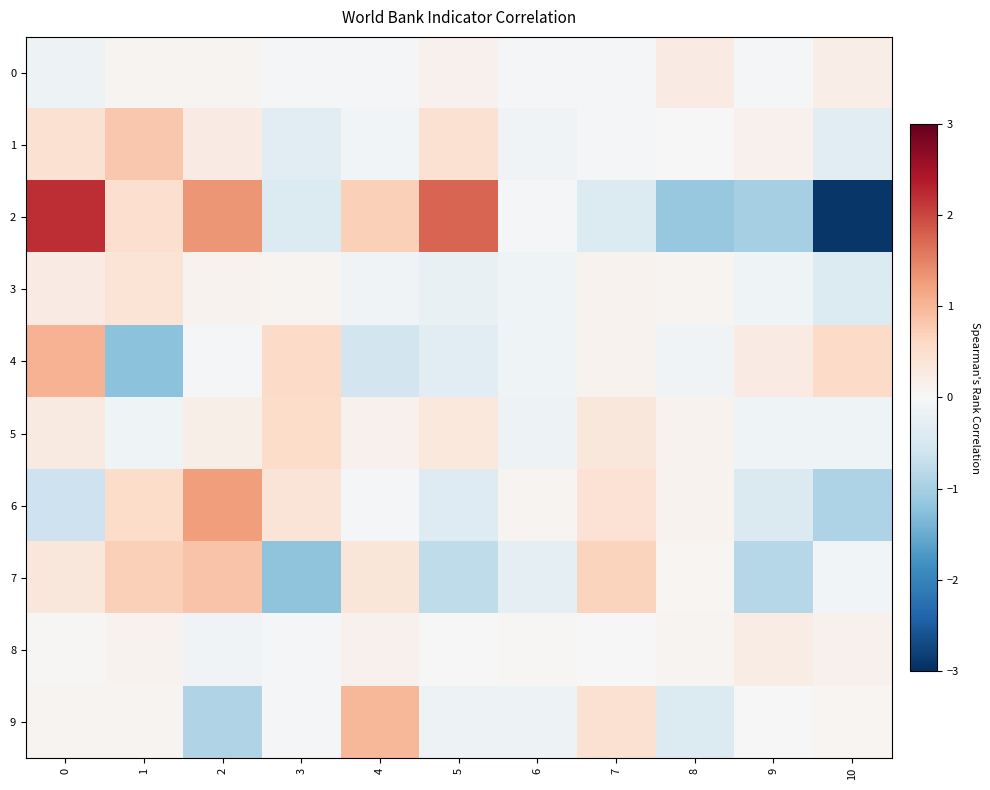

Reading right to left, what are all the values shown in this chart?

0: 10=0.2	9=-0.1	8=0.3	7=-0.1	6=-0.1	5=0.1	4=-0.1	3=-0.0	2=0.1	1=0.1	0=-0.1
1: 10=-0.3	9=0.1	8=0.0	7=-0.1	6=-0.1	5=0.5	4=-0.1	3=-0.3	2=0.2	1=0.8	0=0.4
2: 10=-2.9	9=-1.0	8=-1.1	7=-0.4	6=-0.1	5=1.7	4=0.7	3=-0.4	2=1.3	1=0.5	0=2.2
3: 10=-0.4	9=-0.1	8=0.1	7=0.1	6=-0.1	5=-0.2	4=-0.1	3=0.1	2=0.1	1=0.4	0=0.2
4: 10=0.6	9=0.2	8=-0.1	7=0.1	6=-0.1	5=-0.3	4=-0.5	3=0.6	2=-0.1	1=-1.2	0=1.0
5: 10=-0.1	9=-0.1	8=0.1	7=0.3	6=-0.2	5=0.3	4=0.1	3=0.6	2=0.2	1=-0.1	0=0.3
6: 10=-0.9	9=-0.4	8=0.1	7=0.4	6=0.1	5=-0.4	4=-0.0	3=0.4	2=1.3	1=0.5	0=-0.6
7: 10=-0.1	9=-0.9	8=0.1	7=0.7	6=-0.3	5=-0.8	4=0.4	3=-1.2	2=0.9	1=0.7	0=0.3
8: 10=0.1	9=0.2	8=0.1	7=-0.0	6=0.0	5=-0.0	4=0.1	3=-0.1	2=-0.1	1=0.1	0=0.0
9: 10=0.1	9=0.0	8=-0.4	7=0.5	6=-0.2	5=-0.2	4=1.0	3=-0.0	2=-0.9	1=0.1	0=0.1